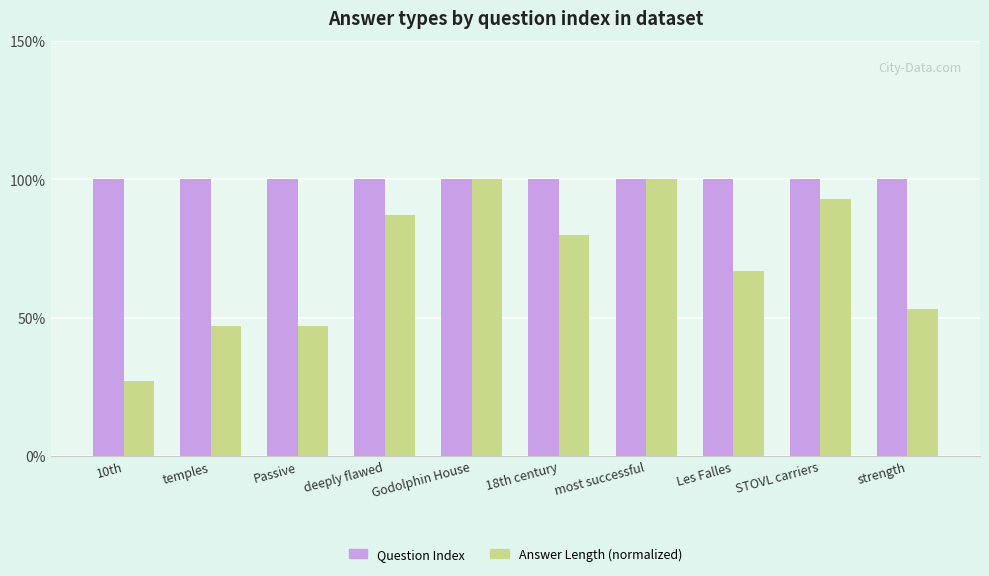

Which series has the largest range (max minus min)?

Answer Length (normalized)